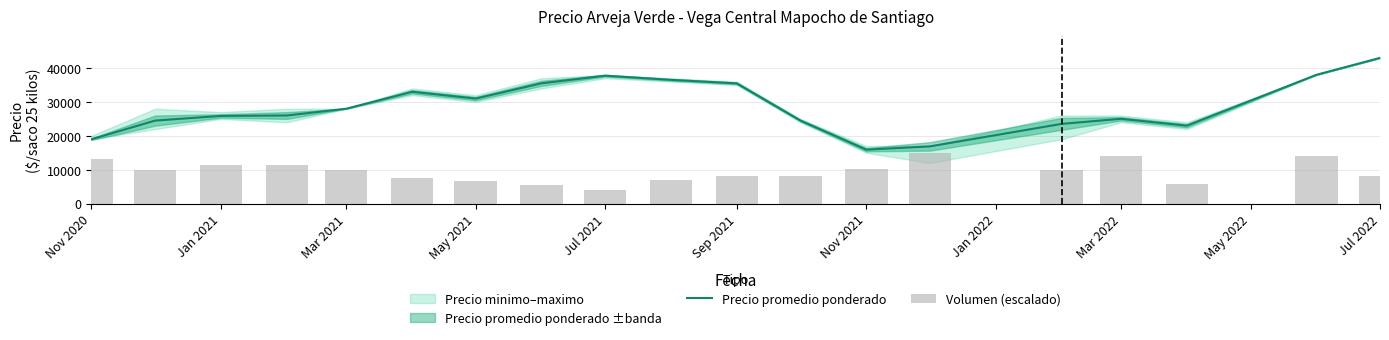

What is the difference between the maximum and minimum values in the Volumen (escalado) series?

11123.9